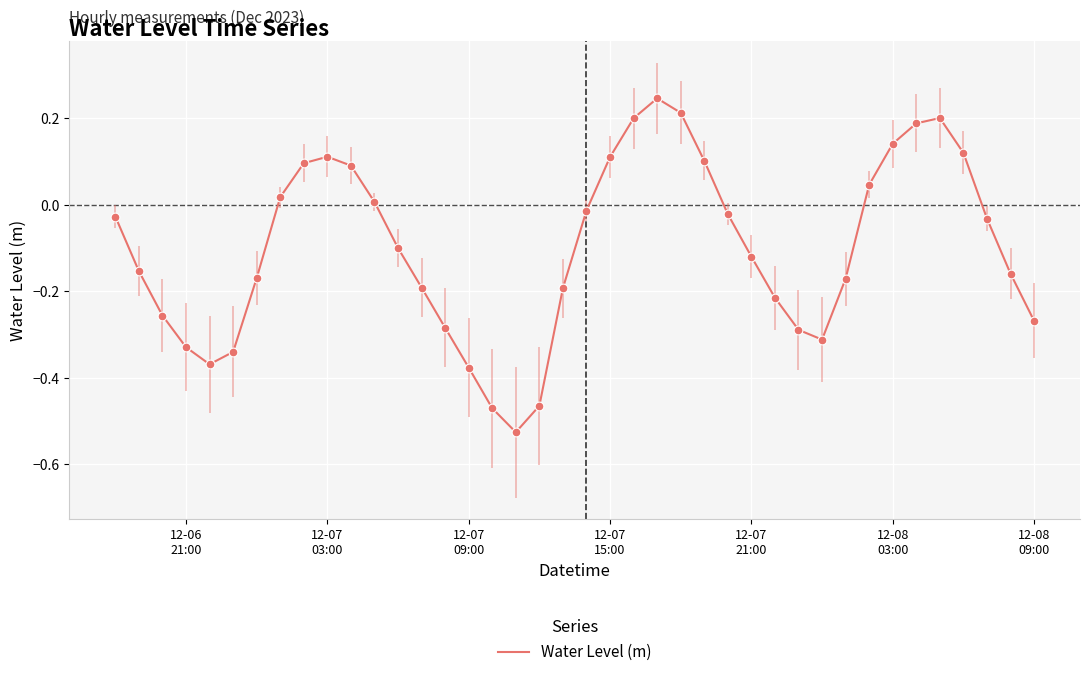

What is the difference between the maximum and minimum values?

0.8